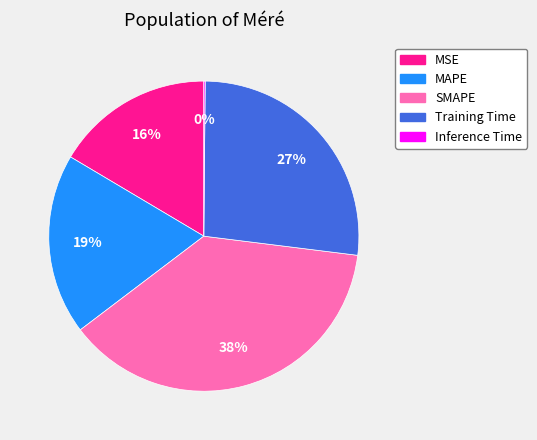

Is it true that MAPE is 19% of the pie?

True